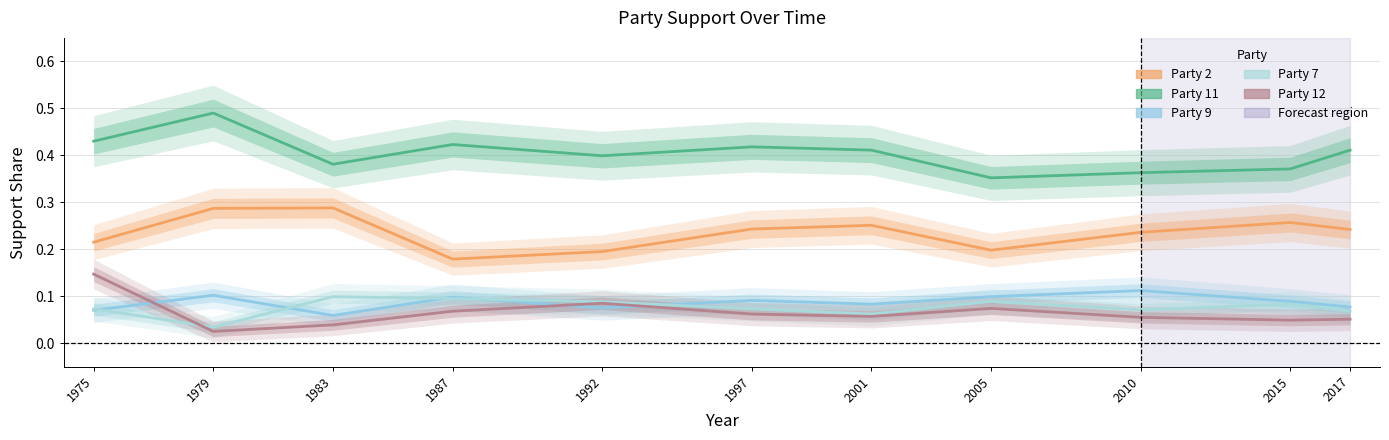

What is the approximate value of Party 2 at 2001?

0.3